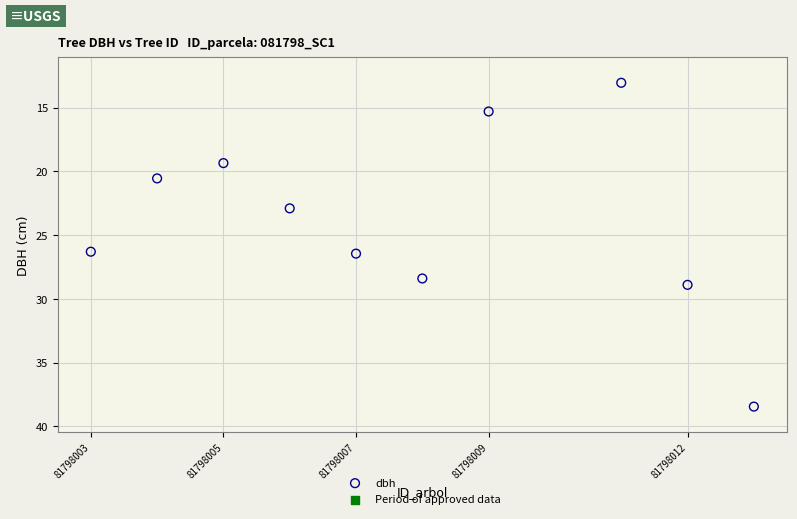

What is the average X value?

81798007.8